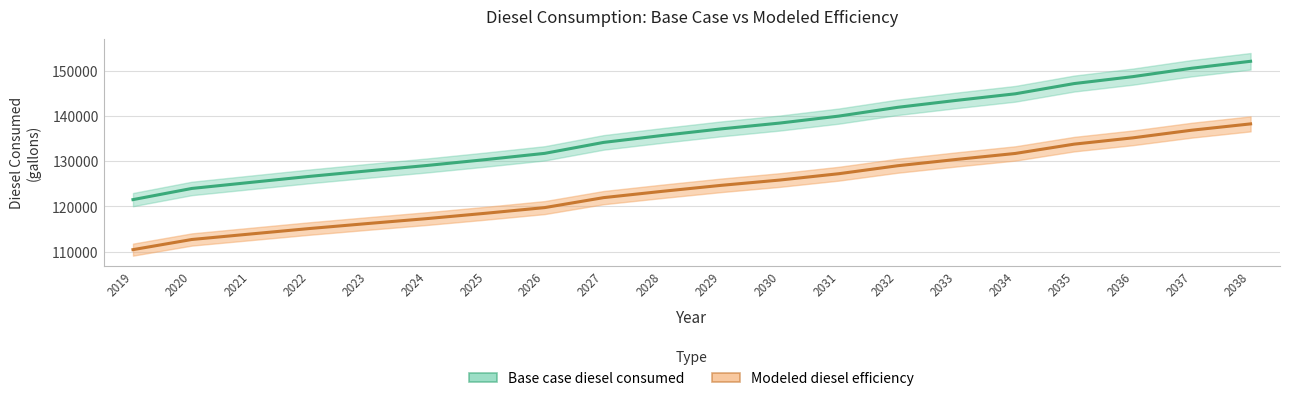

What value does the Modeled diesel efficiency series have at 2037?

136839.4